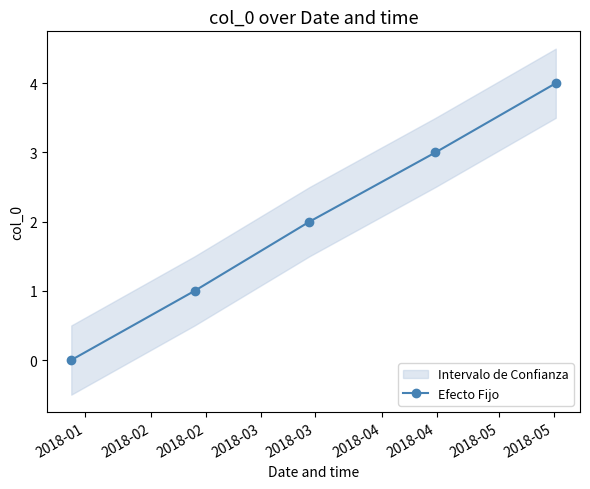

Reading left to right, transcribe all the data shown in this chart.

0	1	2	3	4